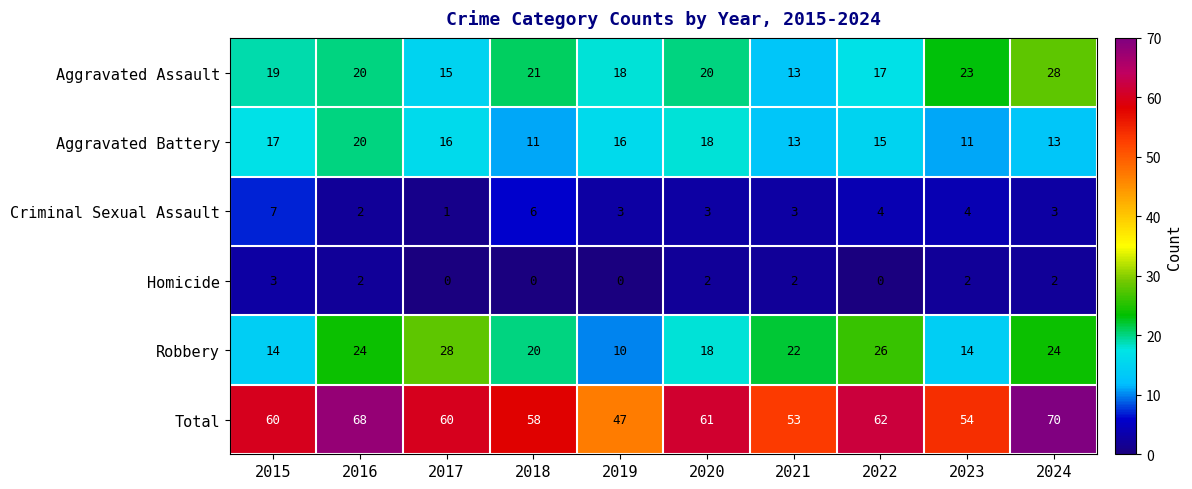

What is the sum of the Total values at 2019 and 2016?

115